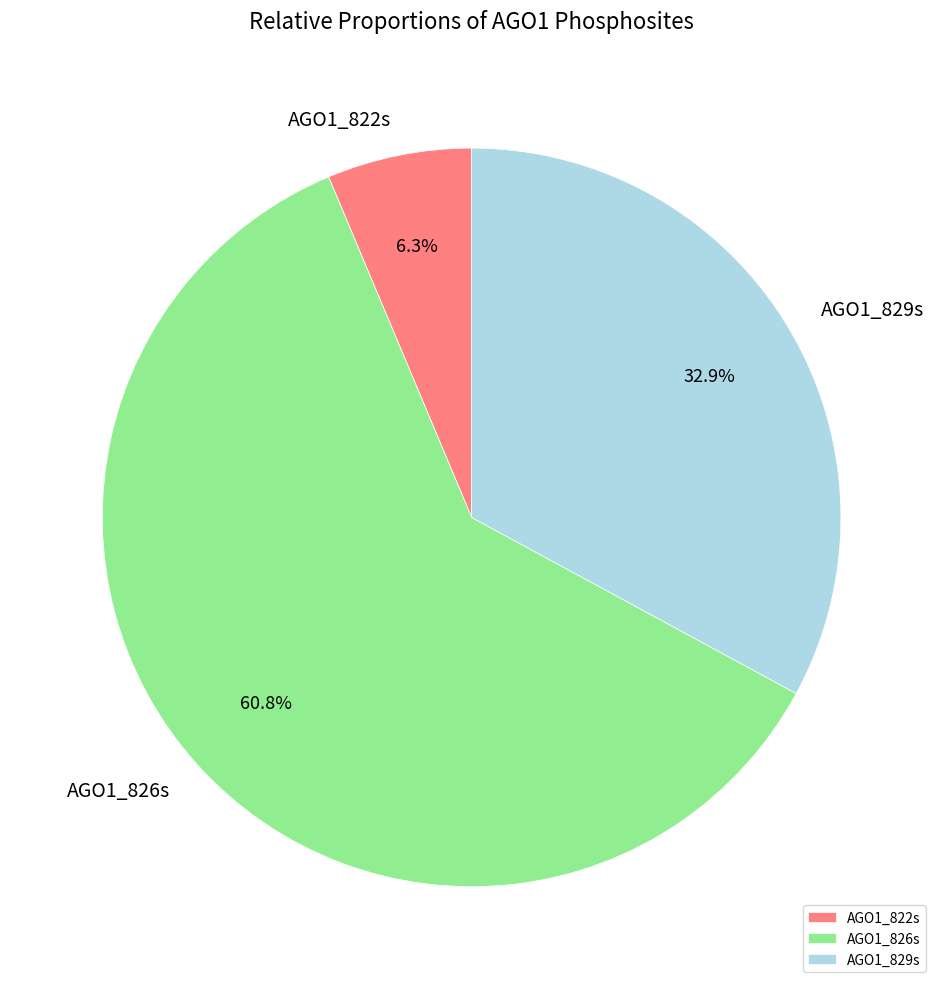

True or false: AGO1_822s accounts for 6% of the total.

True